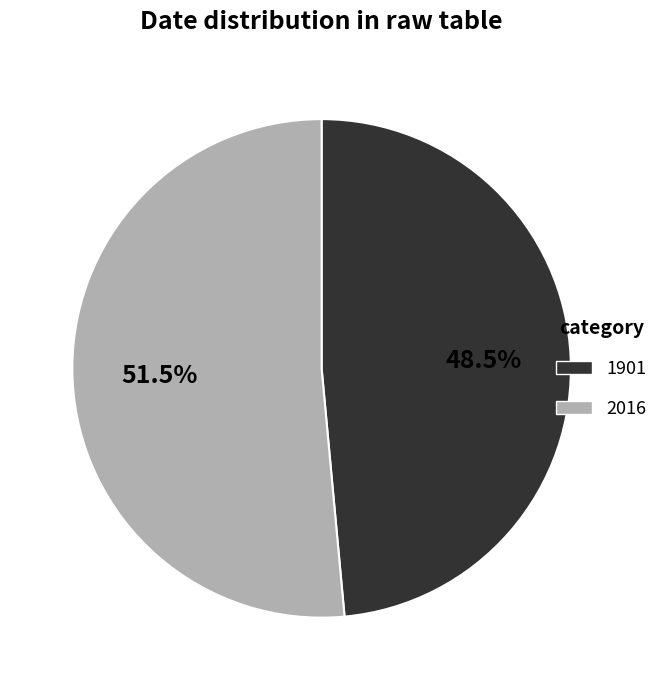

Do 1901 and 2016 together represent more than half of the pie?

Yes